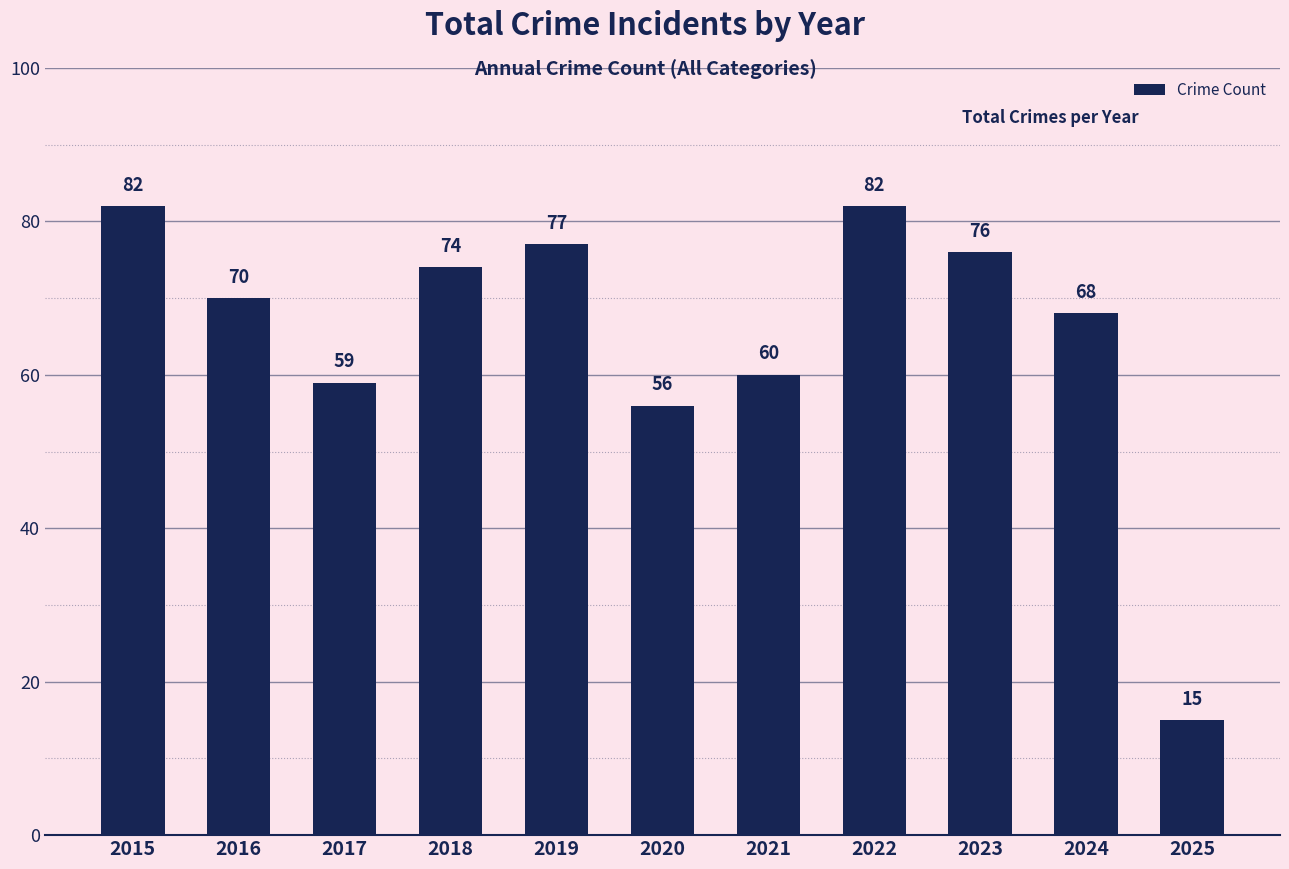

What is the sum of the values at 2023 and 2015?

158